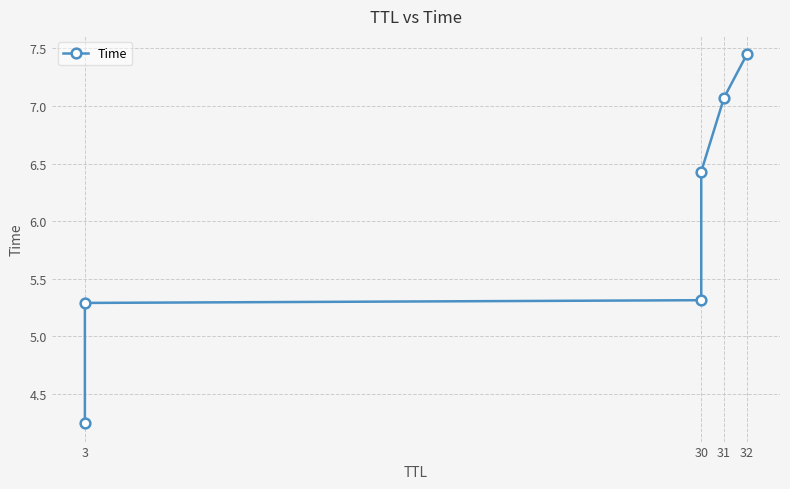

What is the greatest value displayed?

7.4